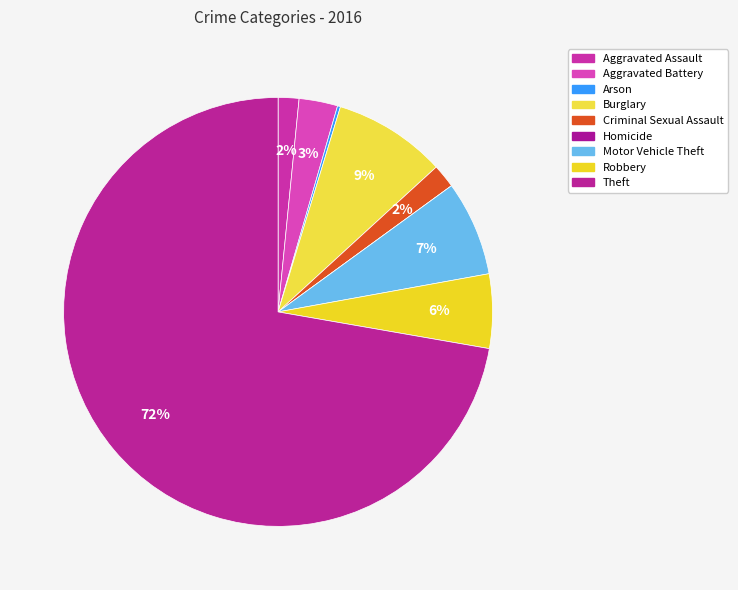

To the nearest percent, what is the difference between the Theft and Criminal Sexual Assault slice percentages?

70%